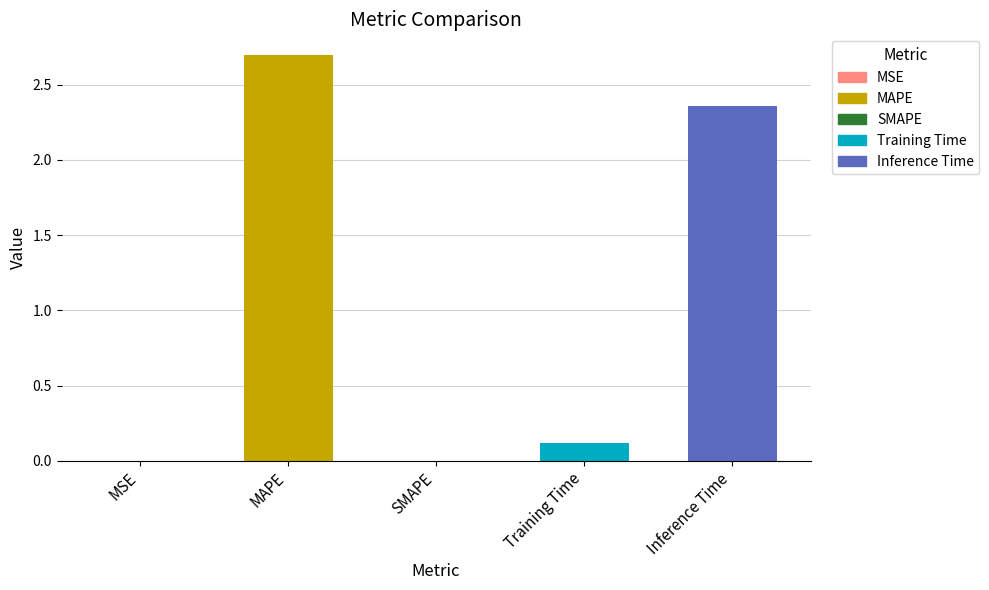

True or false: the data shows 1.5 at SMAPE.

False